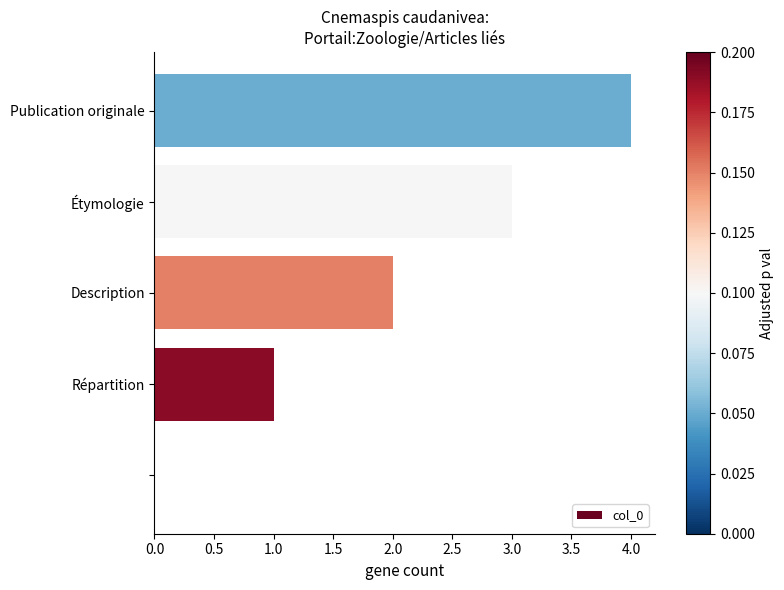

Are the bars horizontal?

Yes